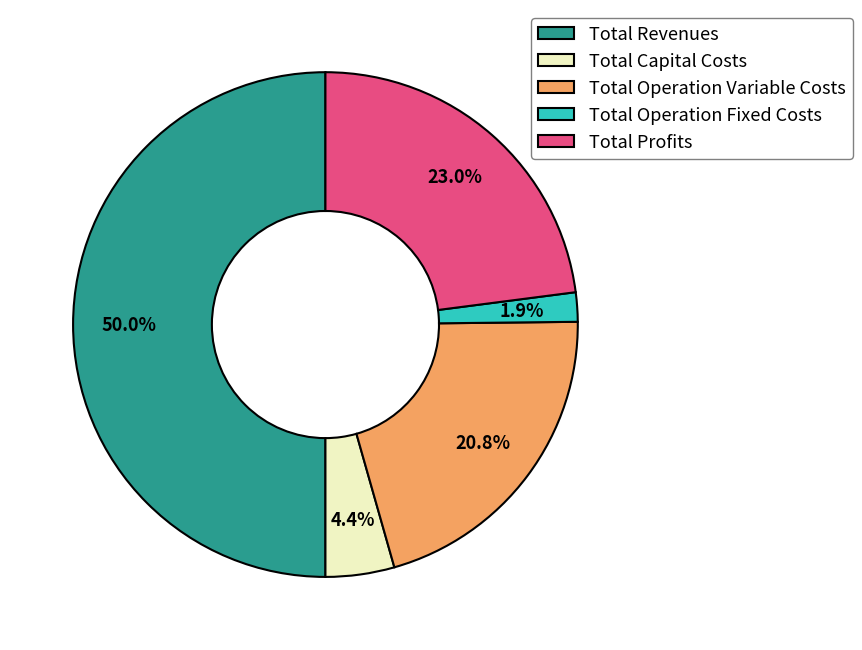

Does Total Operation Variable Costs account for over 50% of the chart?

No